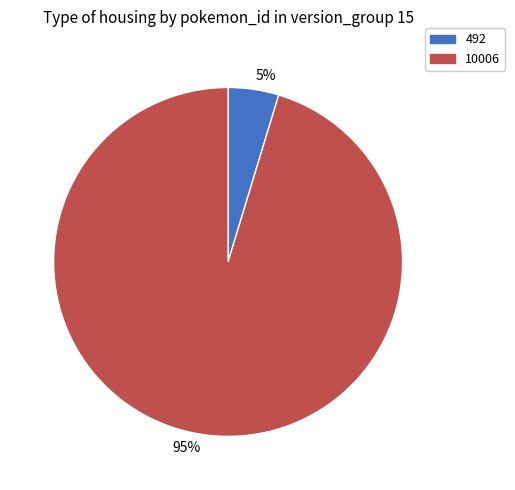

Does 95% represent more than half of the total?

Yes